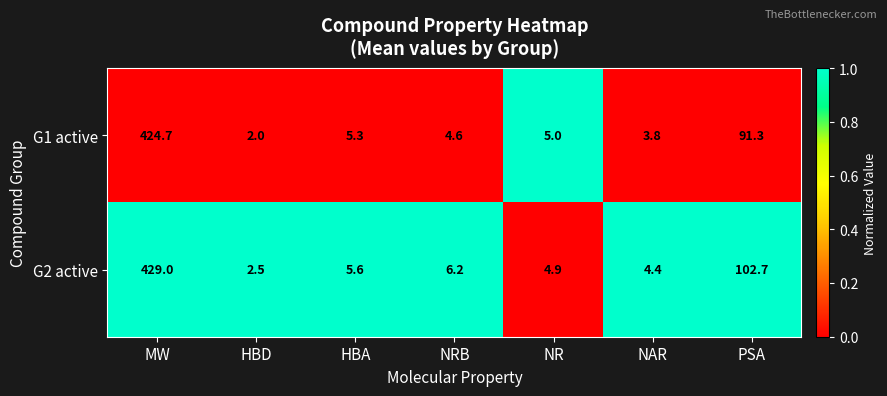

How many series are shown in this chart?

2